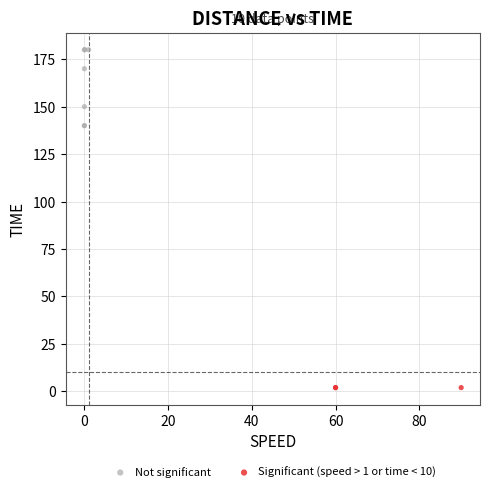

Which series reaches the maximum Y coordinate?

Not significant